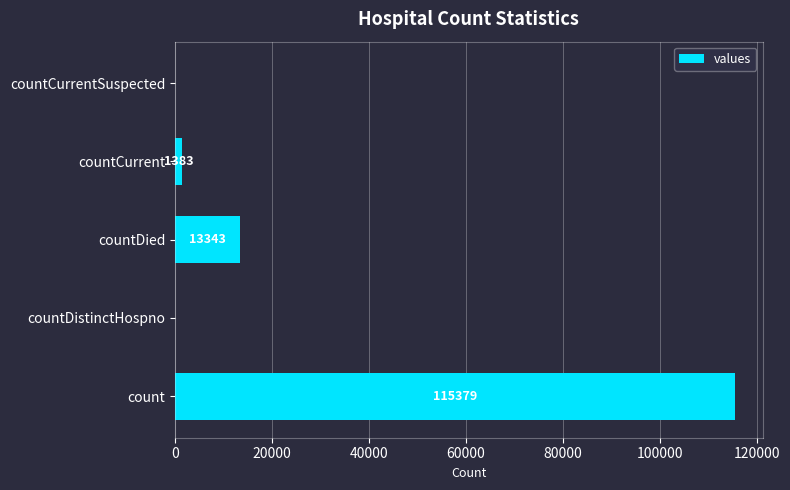

Reading top to bottom, extract all data points from this chart.

countCurrentSuspected=0	countCurrent=1383	countDied=13343	countDistinctHospno=0	count=115379